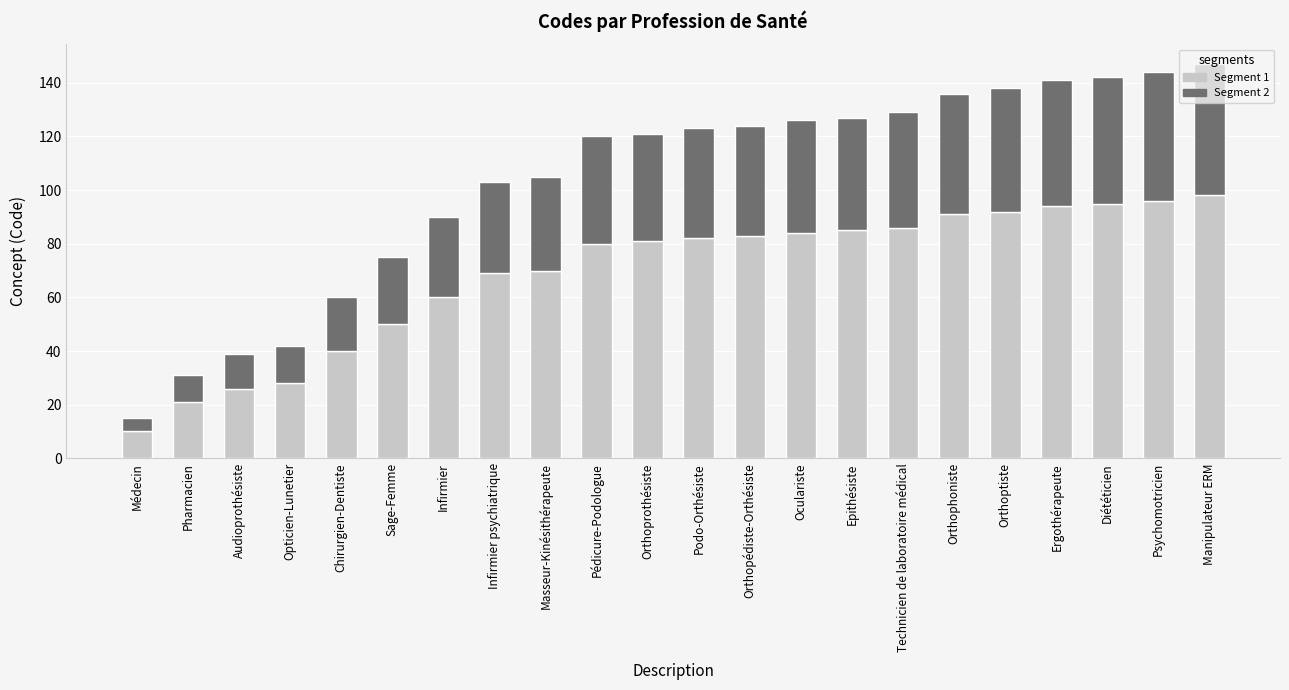

Are the bars grouped side by side (vs. stacked)?

No